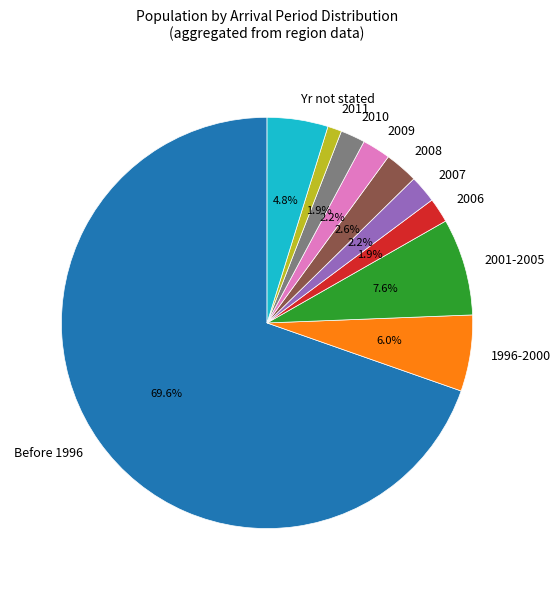

How many segments does this pie chart have?

10